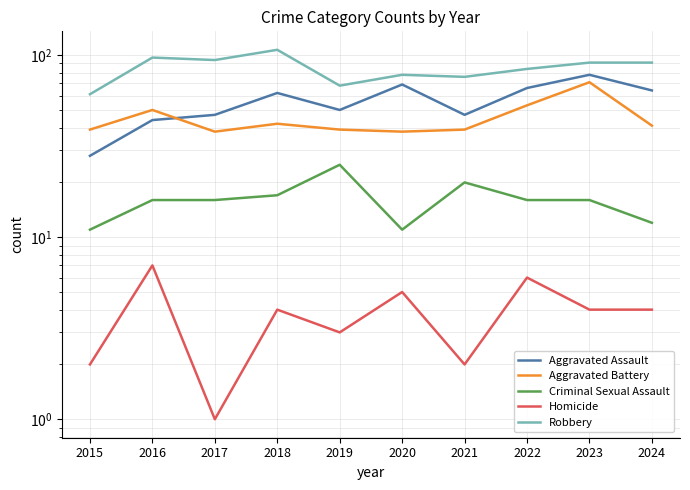

Which has a higher value, 2024 or 2020?

2020